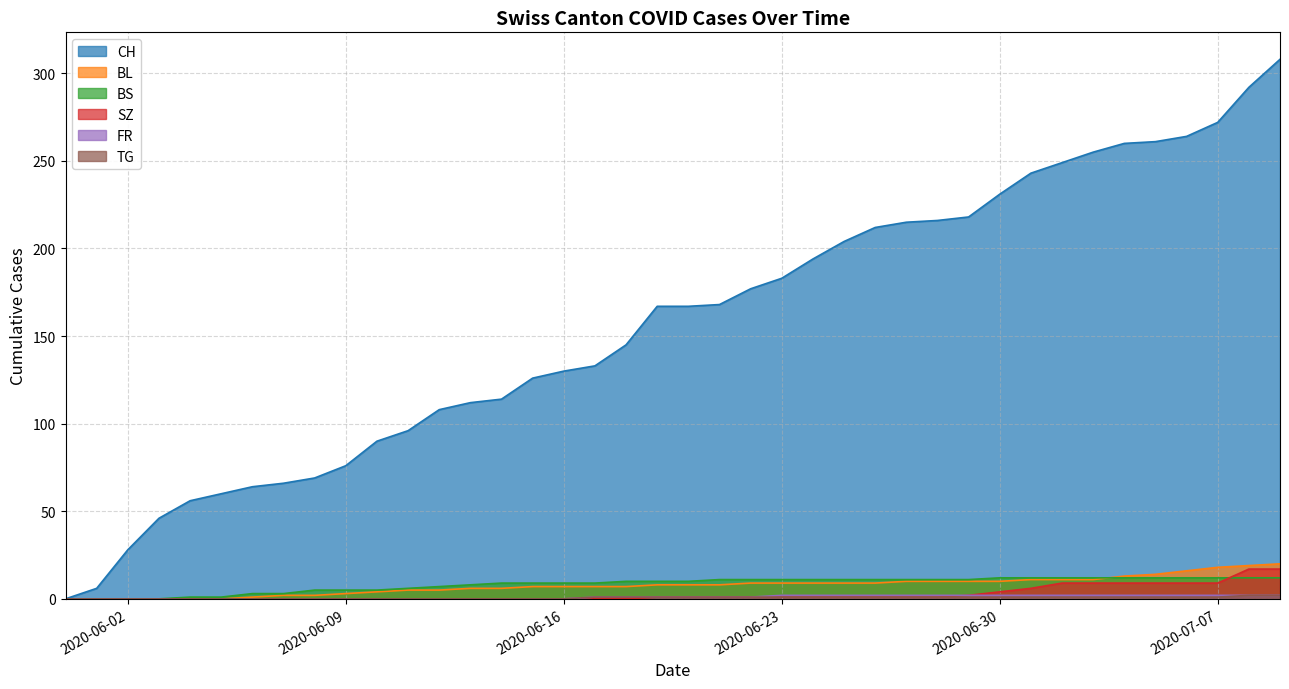

What is the label of the 3rd point from the right?

2020-07-07